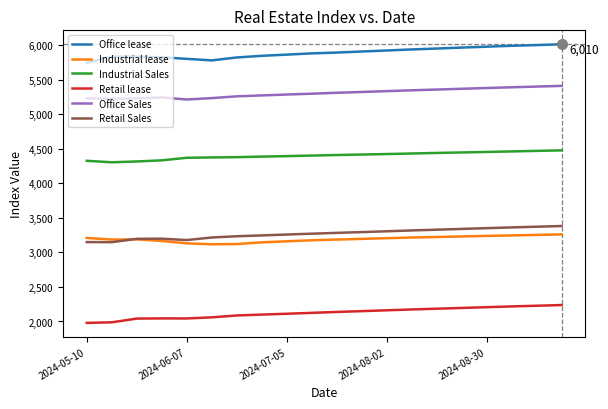

How many lines are shown in the chart?

6